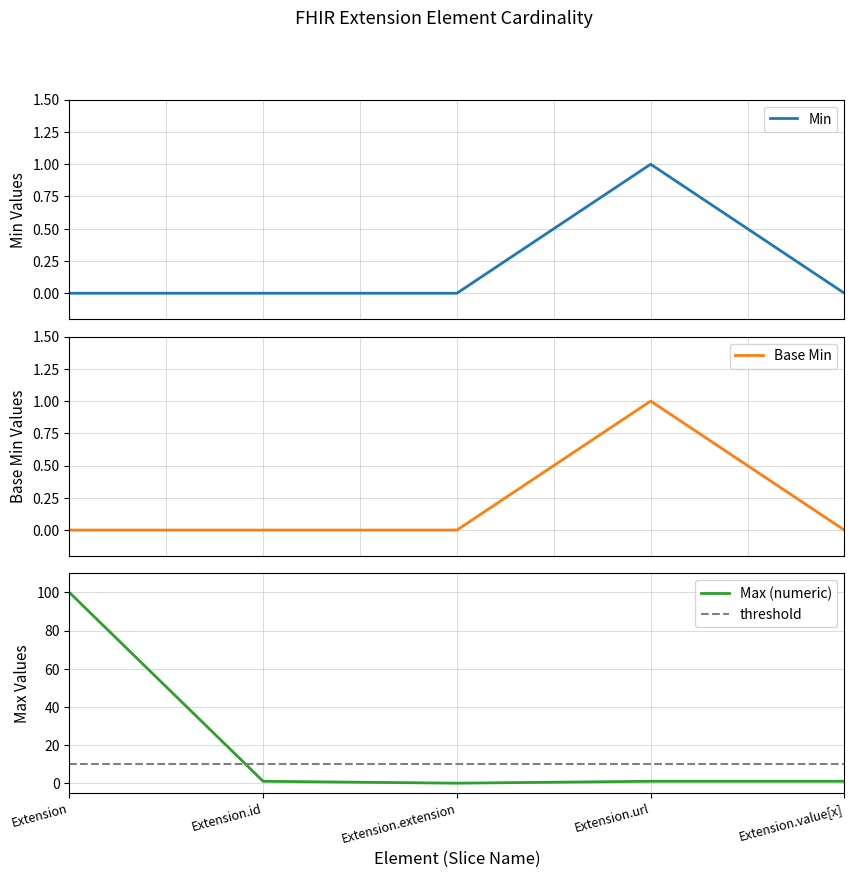

The Max (numeric) series shows 0 at Extension.extension. True or false?

True